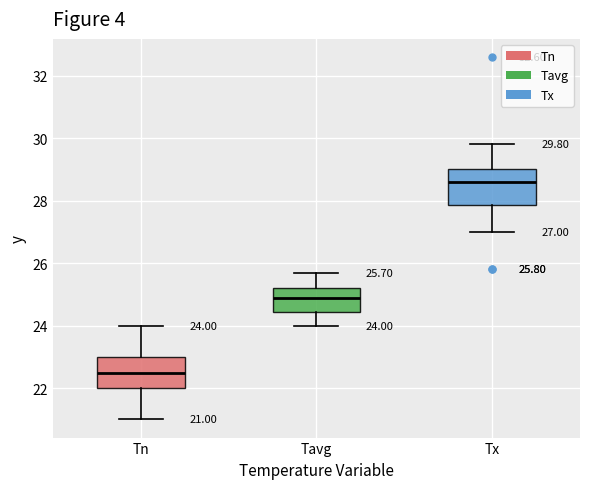

Which box has the lowest median line?

Tn